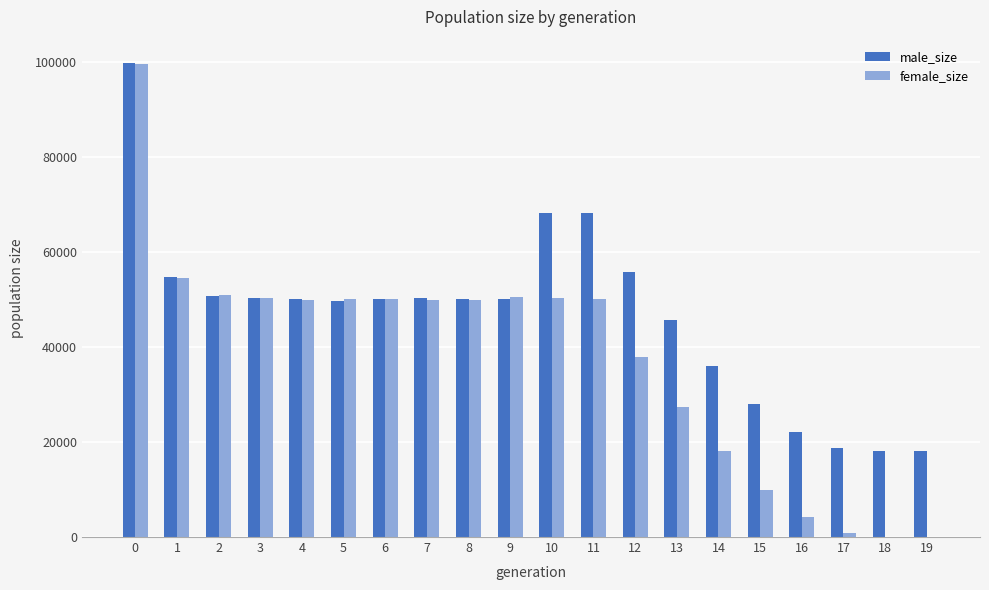

What is the sum of all female_size values?

753585